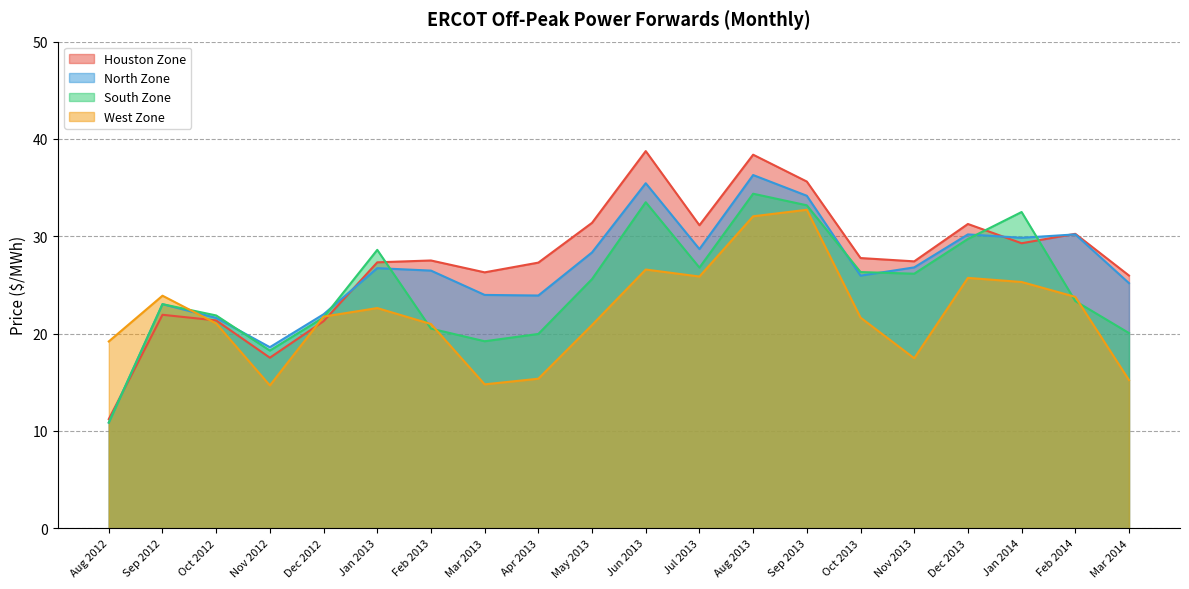

What is the total value across all series at Oct 2012?

85.9